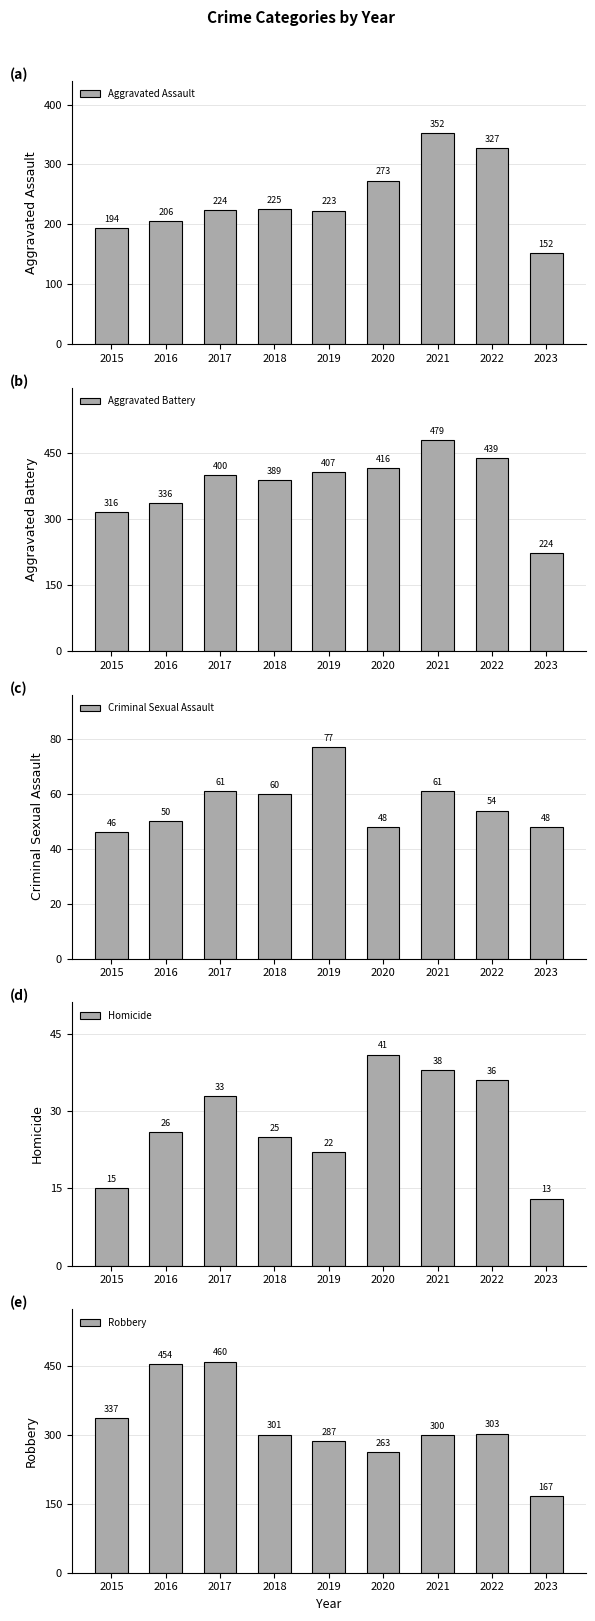

How many groups of bars are there?

9